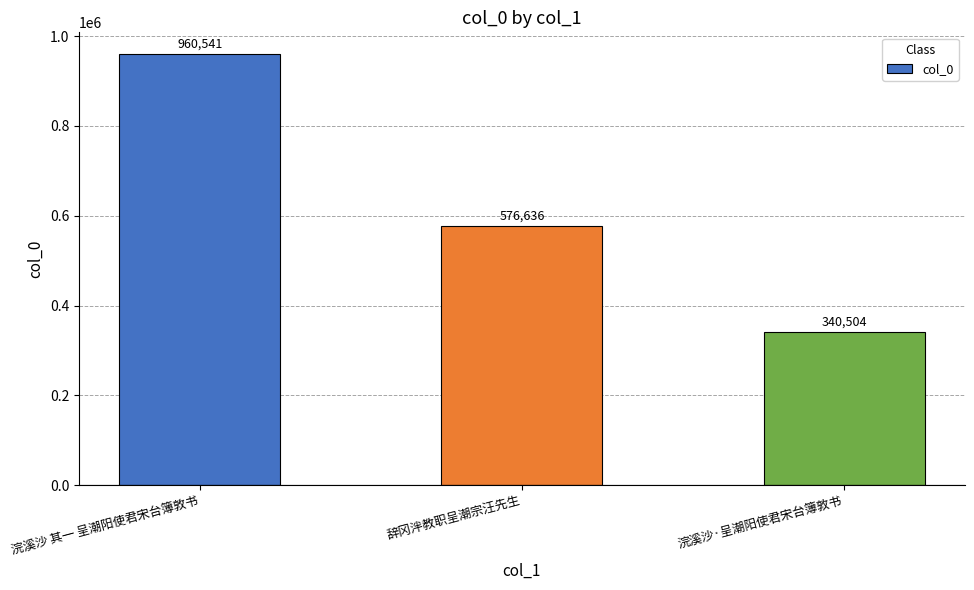

List the labels in order of value, smallest first.

浣溪沙·呈潮阳使君宋台簿敦书, 辞冈泮教职呈潮宗汪先生, 浣溪沙 其一 呈潮阳使君宋台簿敦书